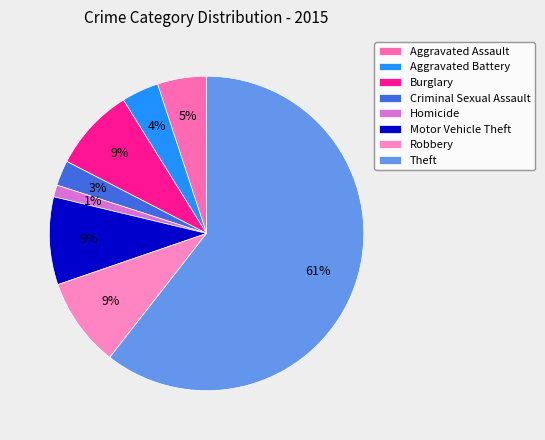

How much of the chart is everything except Criminal Sexual Assault?

97.4%